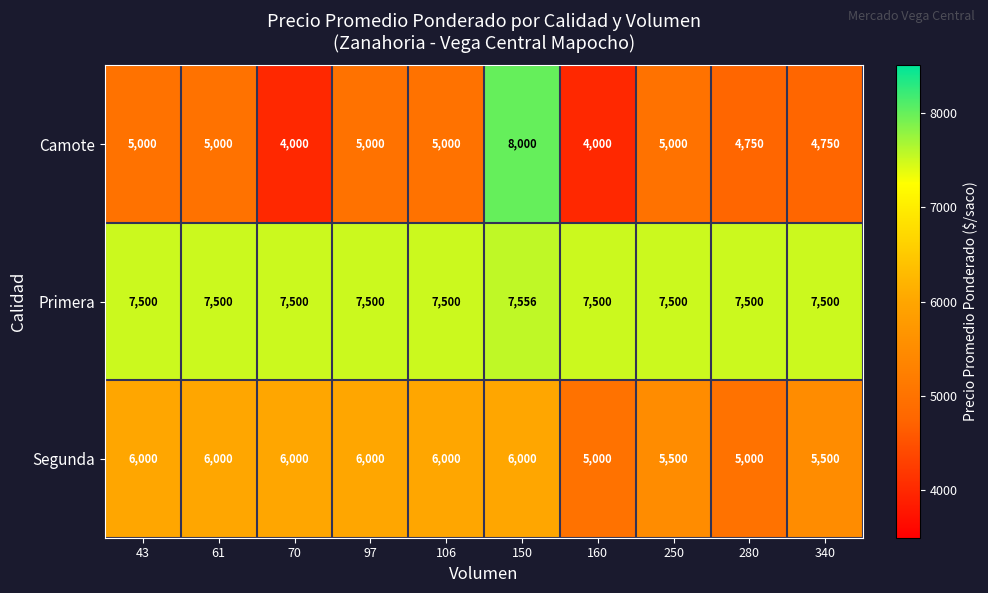

Rank the series by their average value, from lowest to highest.

Camote, Segunda, Primera